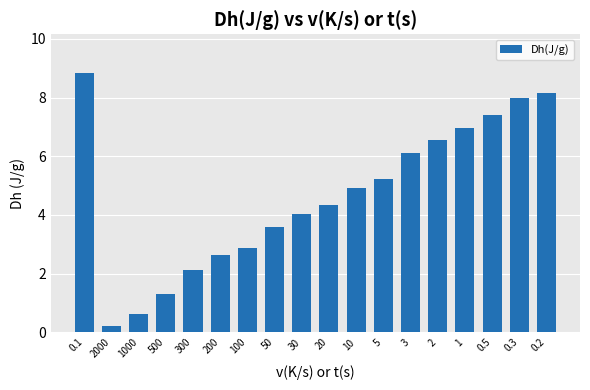

What is the difference between the second highest and second lowest values?

7.5